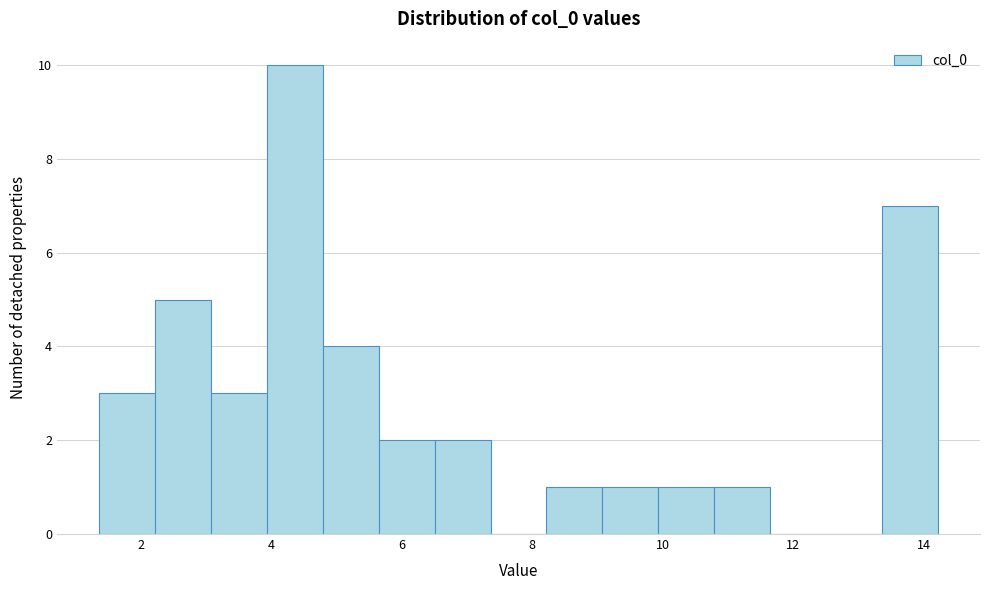

Over which range of the x-axis is the bar tallest?

4.0 to 4.8